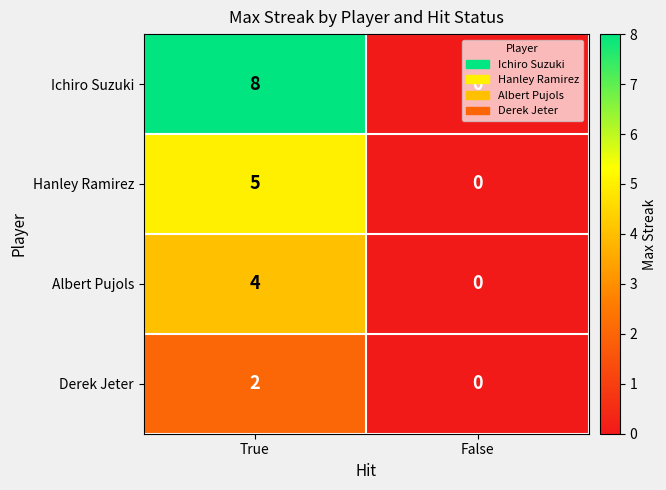

Rank the series by their maximum value, from highest to lowest.

Ichiro Suzuki, Hanley Ramirez, Albert Pujols, Derek Jeter